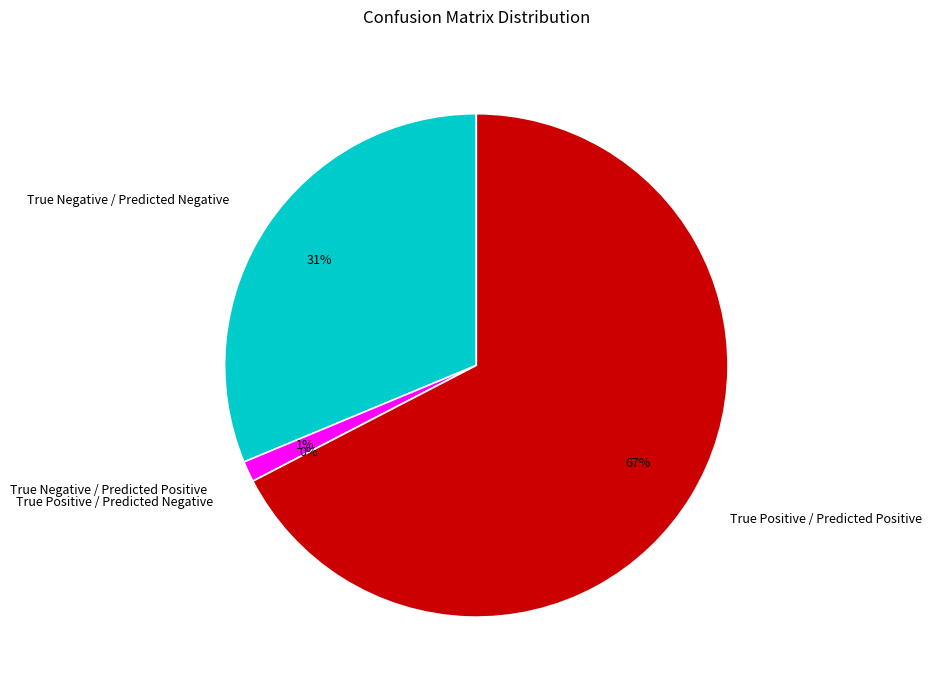

The True Positive / Predicted Positive slice represents 55% of the pie. True or false?

False